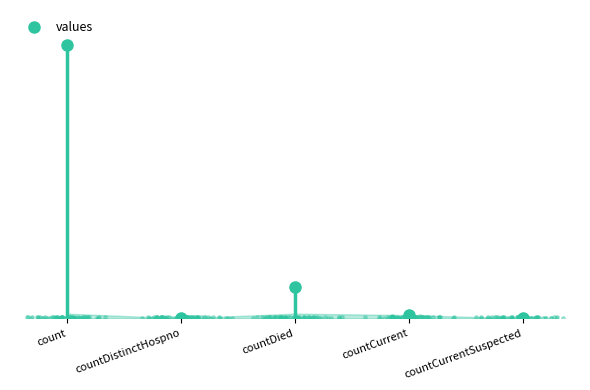

What is the change in value from countDistinctHospno to countDied?

+13343